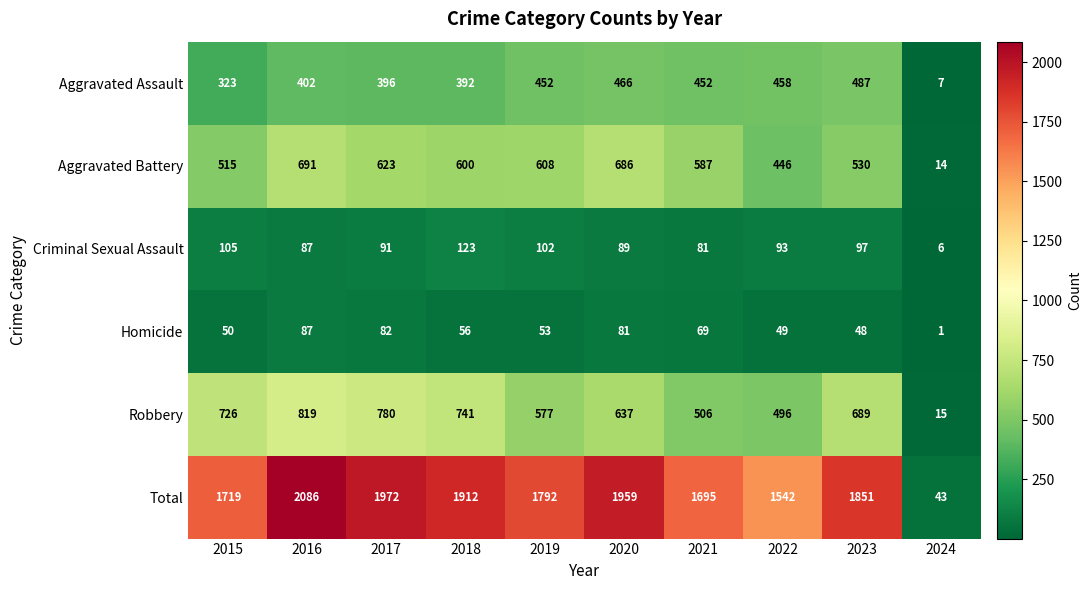

Count the number of data series in this chart.

6